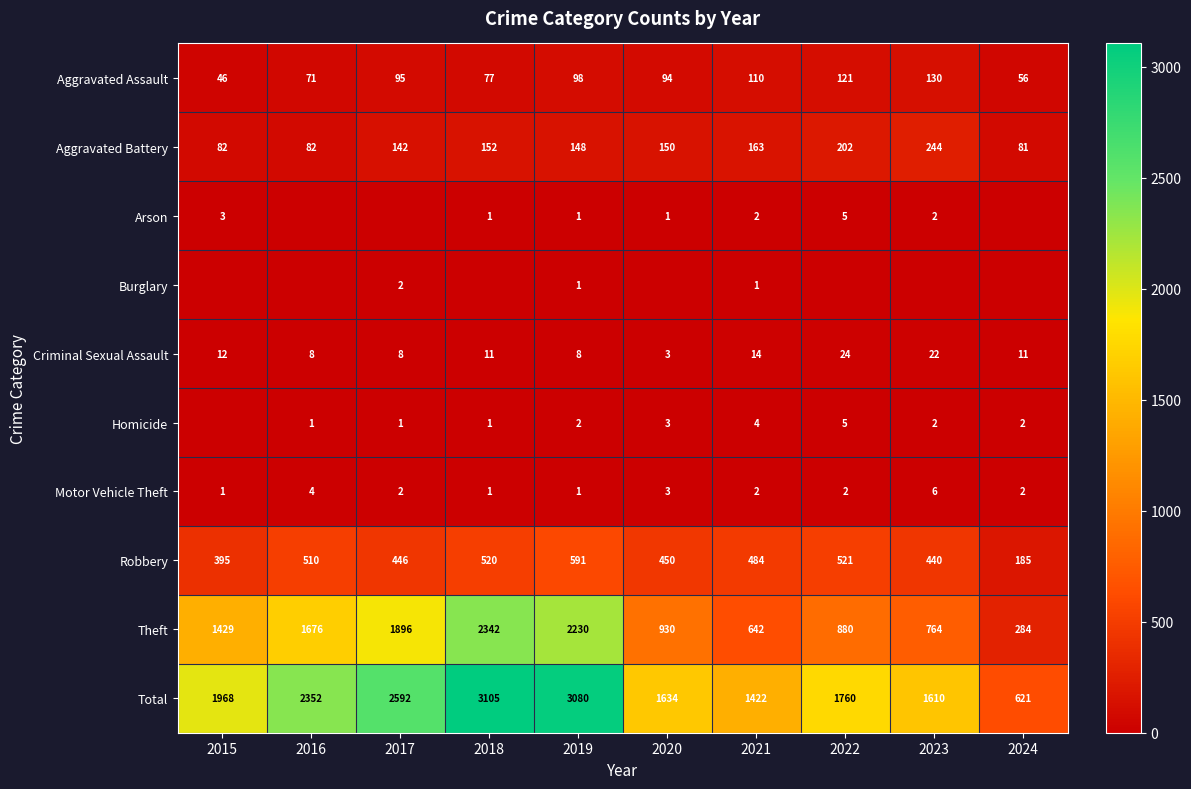

The value of Homicide at 2016 is 2. True or false?

False